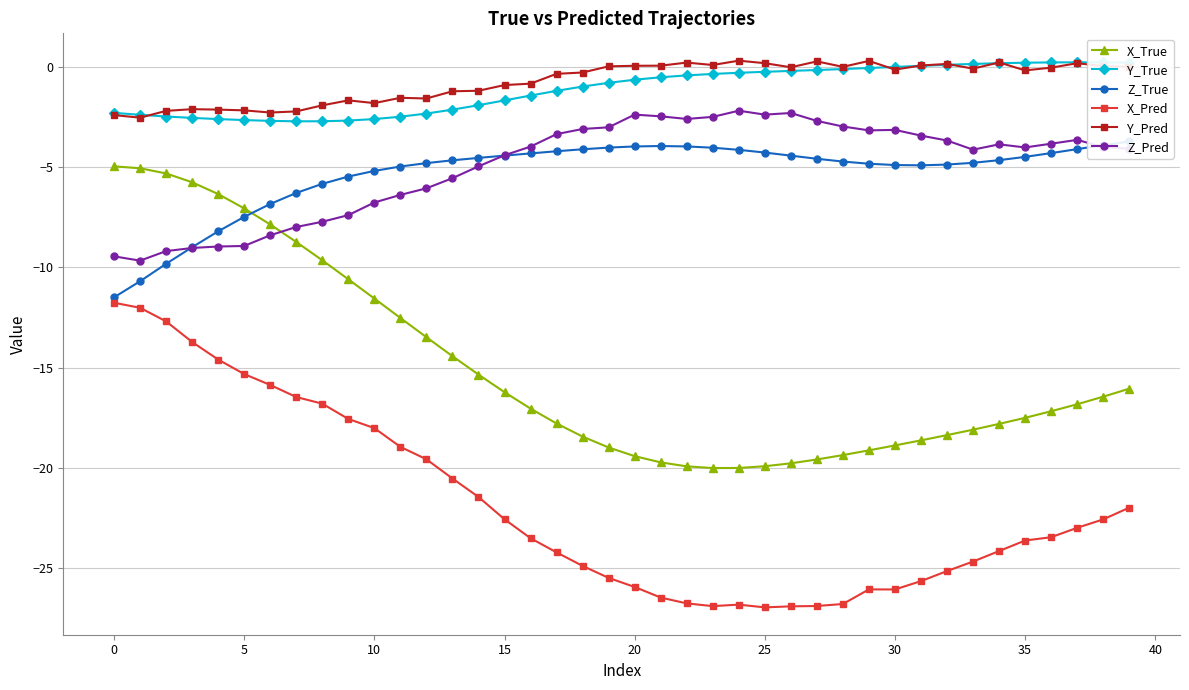

Which category has the highest value across all series?

24